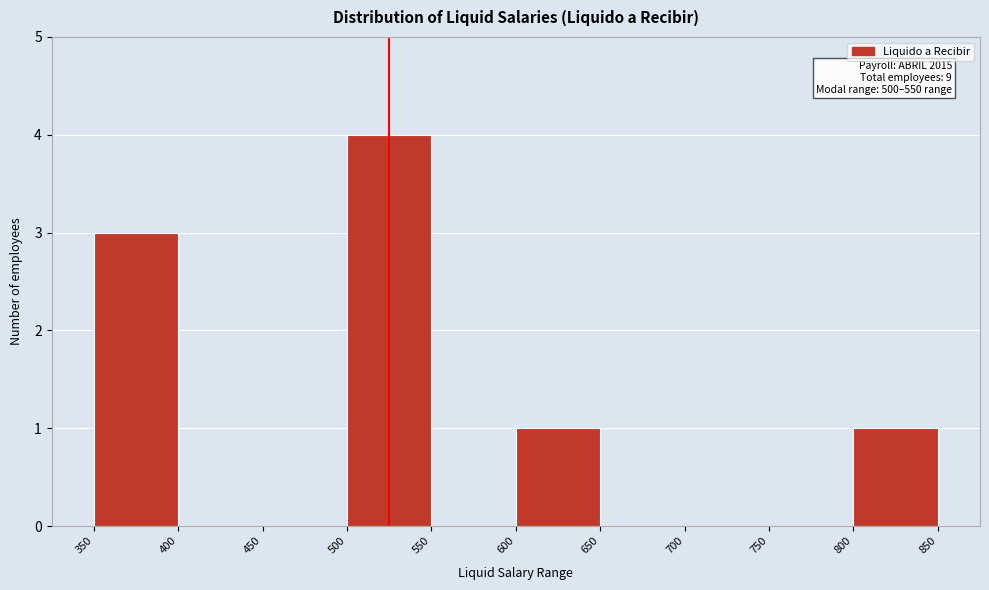

Over which range of the x-axis is the bar tallest?

500 to 550